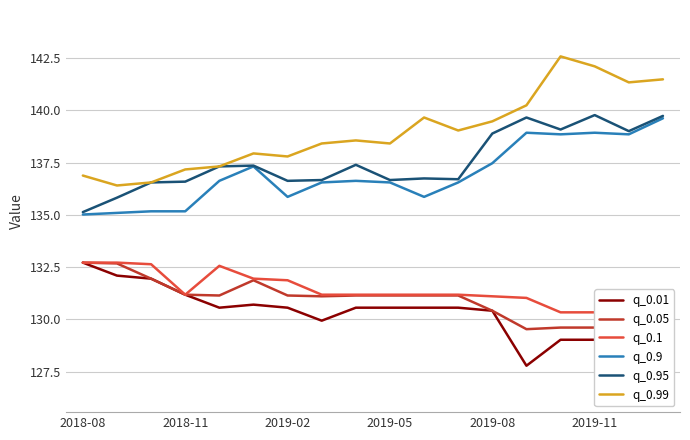

Which category has the highest value in the q_0.01 series?

2018-08